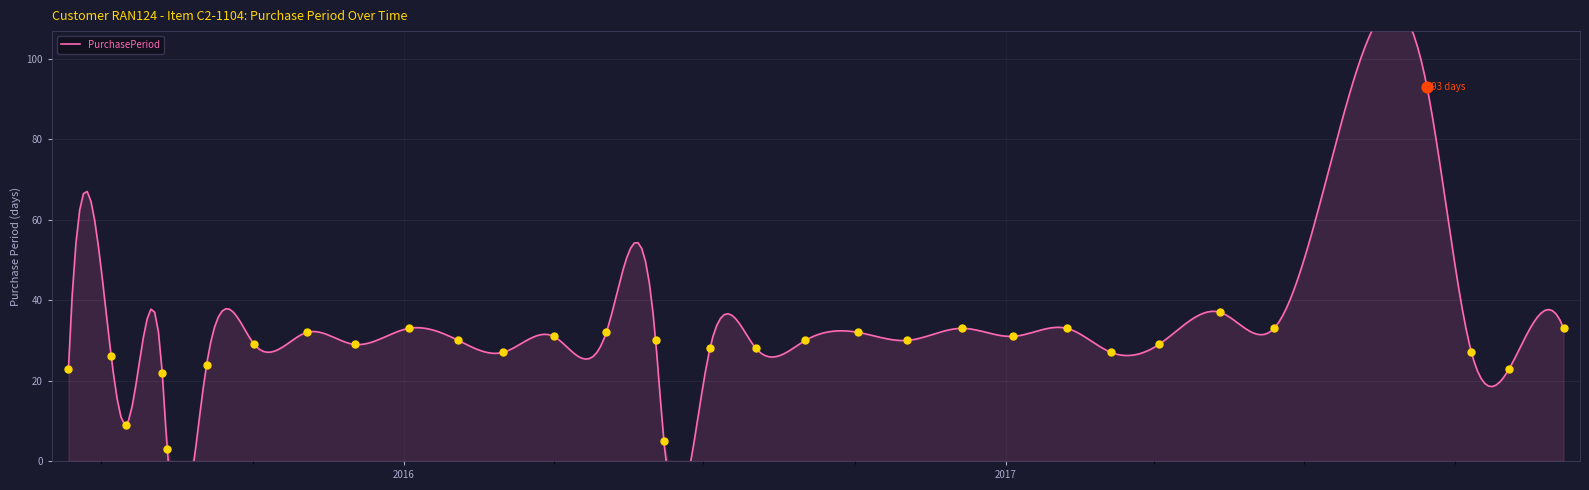

Between 2016-04-01 and 2016-06-07, which is larger?

2016-04-01